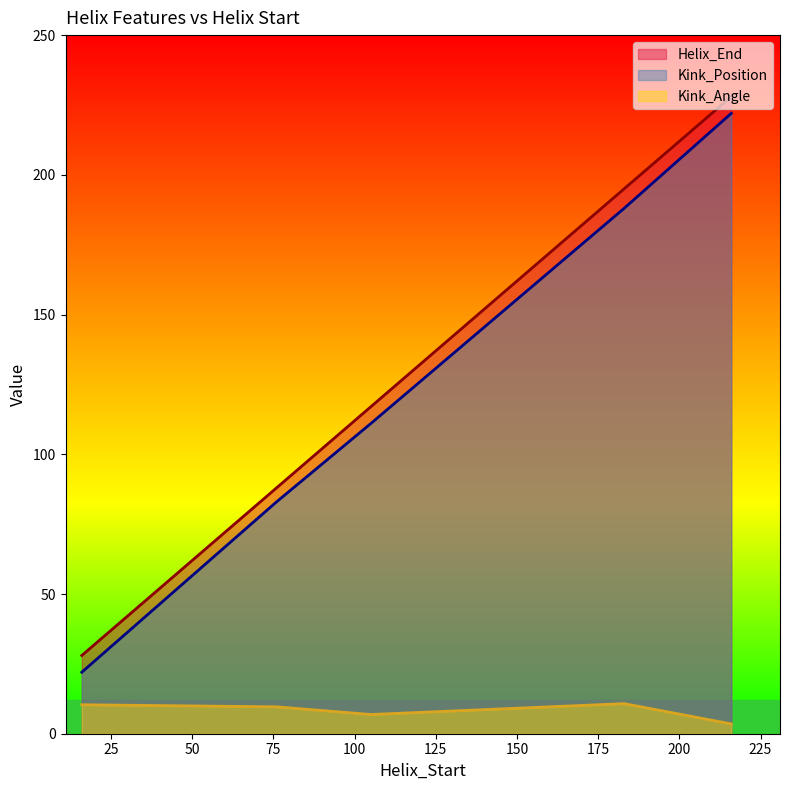

Is the value of Helix_End at 105 greater than the value of Kink_Position at 105?

Yes